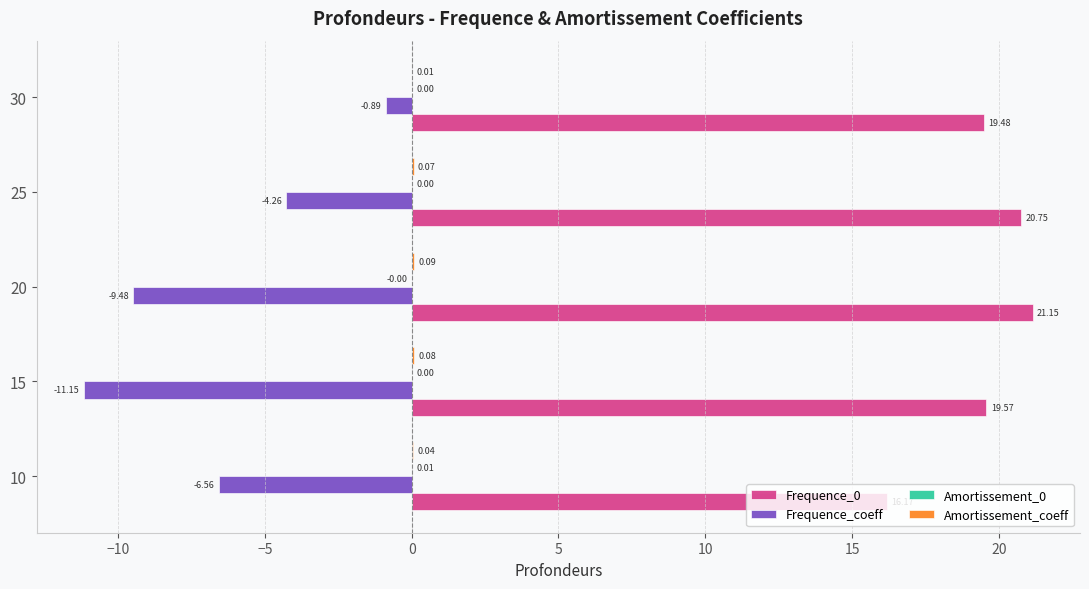

What is the sum of the Frequence_coeff values at 10 and 25?

-10.8